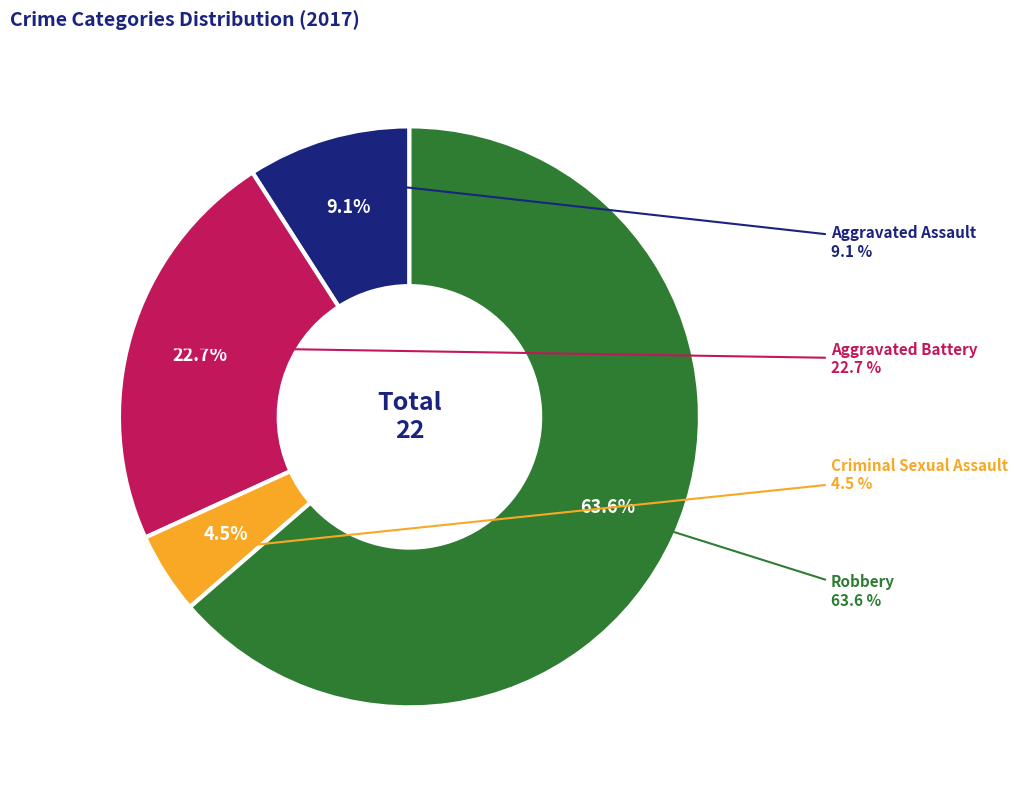

Does Aggravated Battery represent more than half of the total?

No